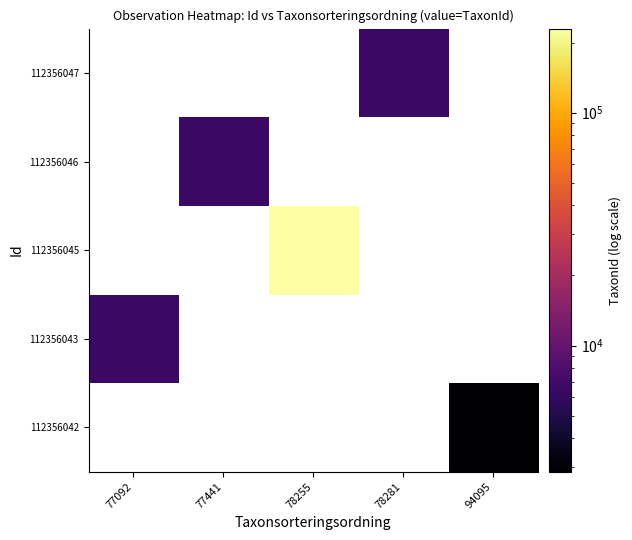

Is the value of 112356043 at 78281 greater than the value of 112356042 at 94095?

No